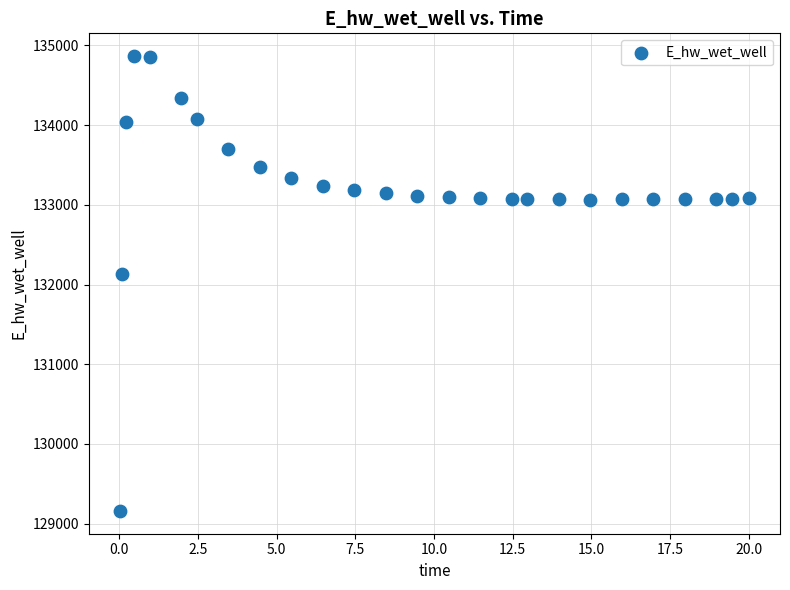

What is the range of Y values (max minus min)?

5707.5